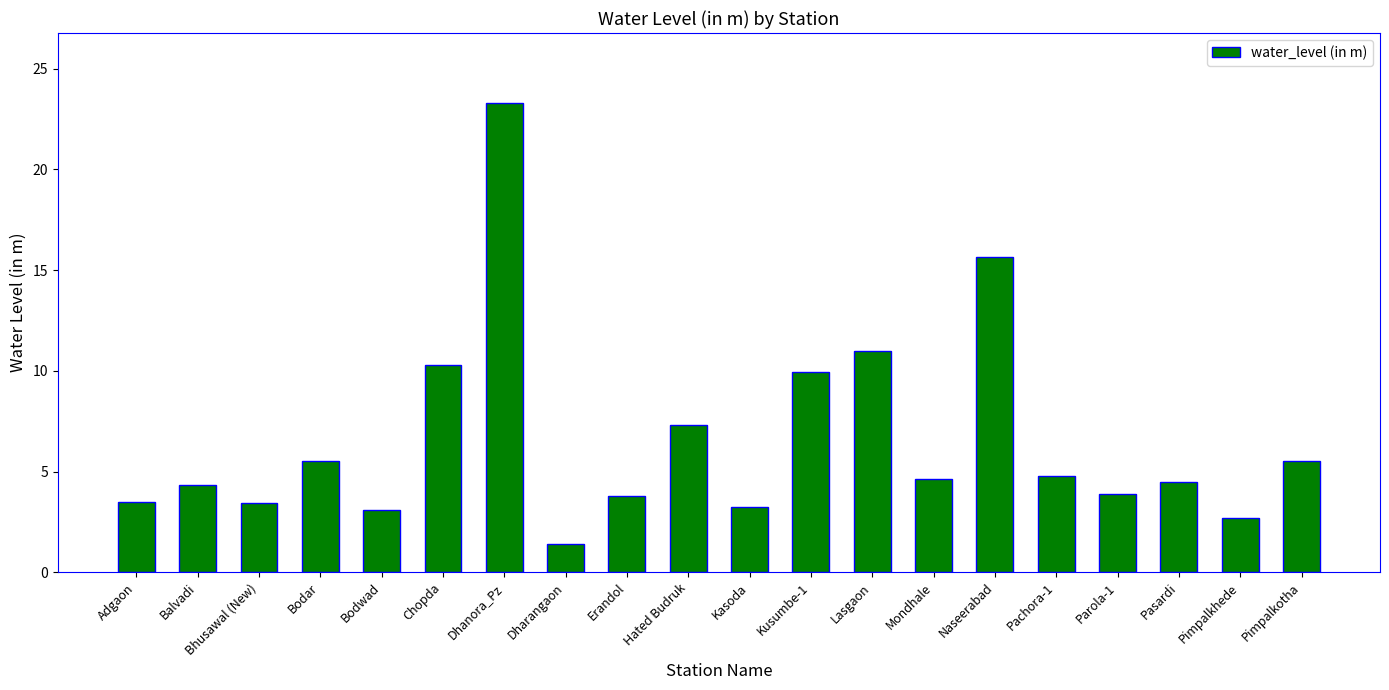

What is the difference between the second highest and second lowest values?

12.9